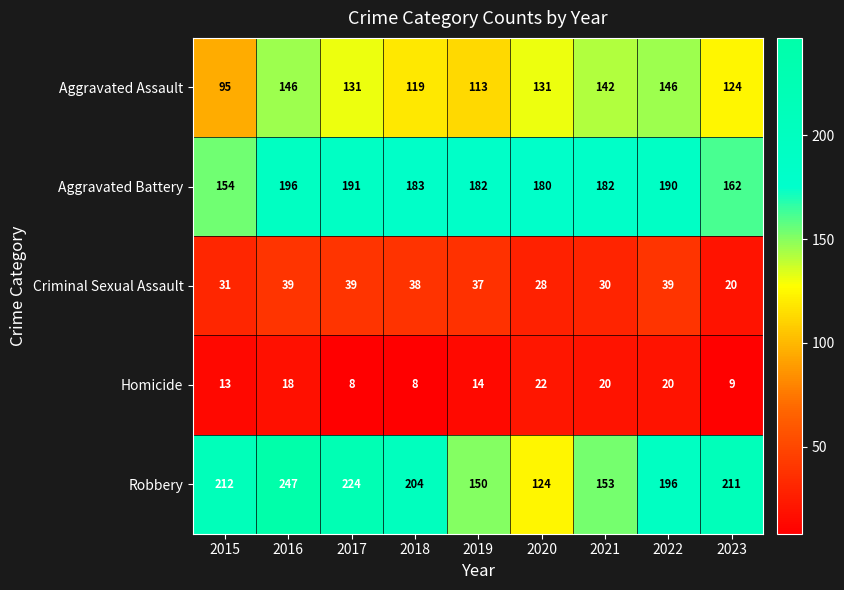

At how many categories does at least one series exceed 124?

9